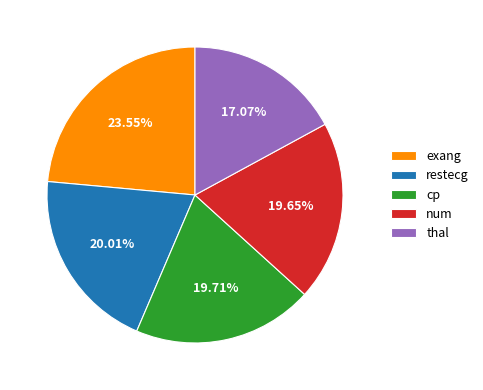

Is it true that exang is 24% of the pie?

True